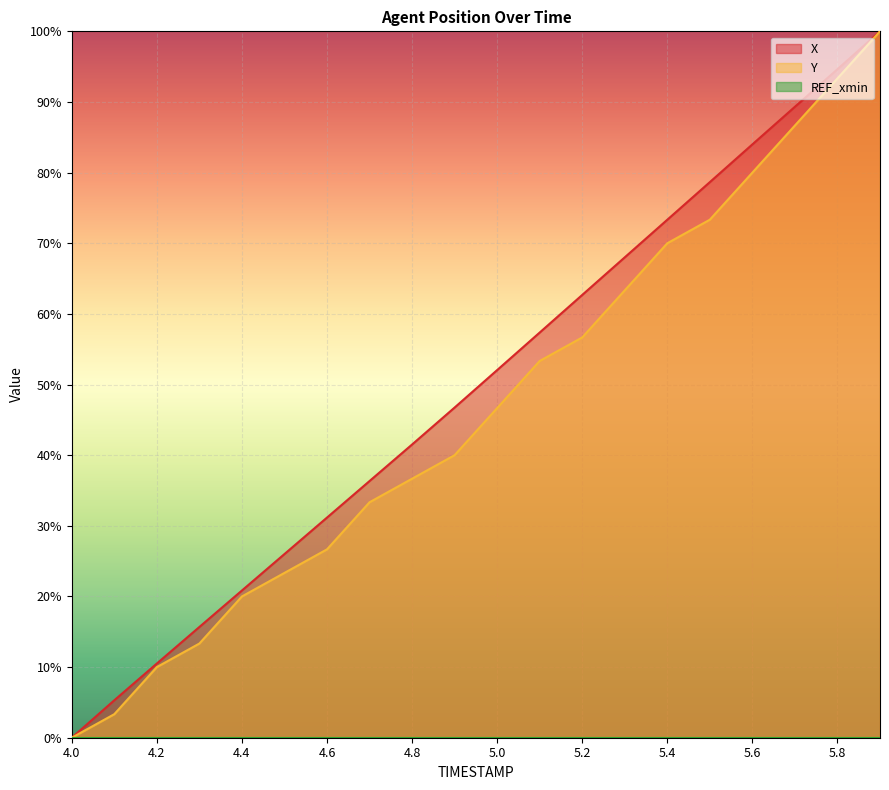

What is the label of the 17th point from the left?

5.6